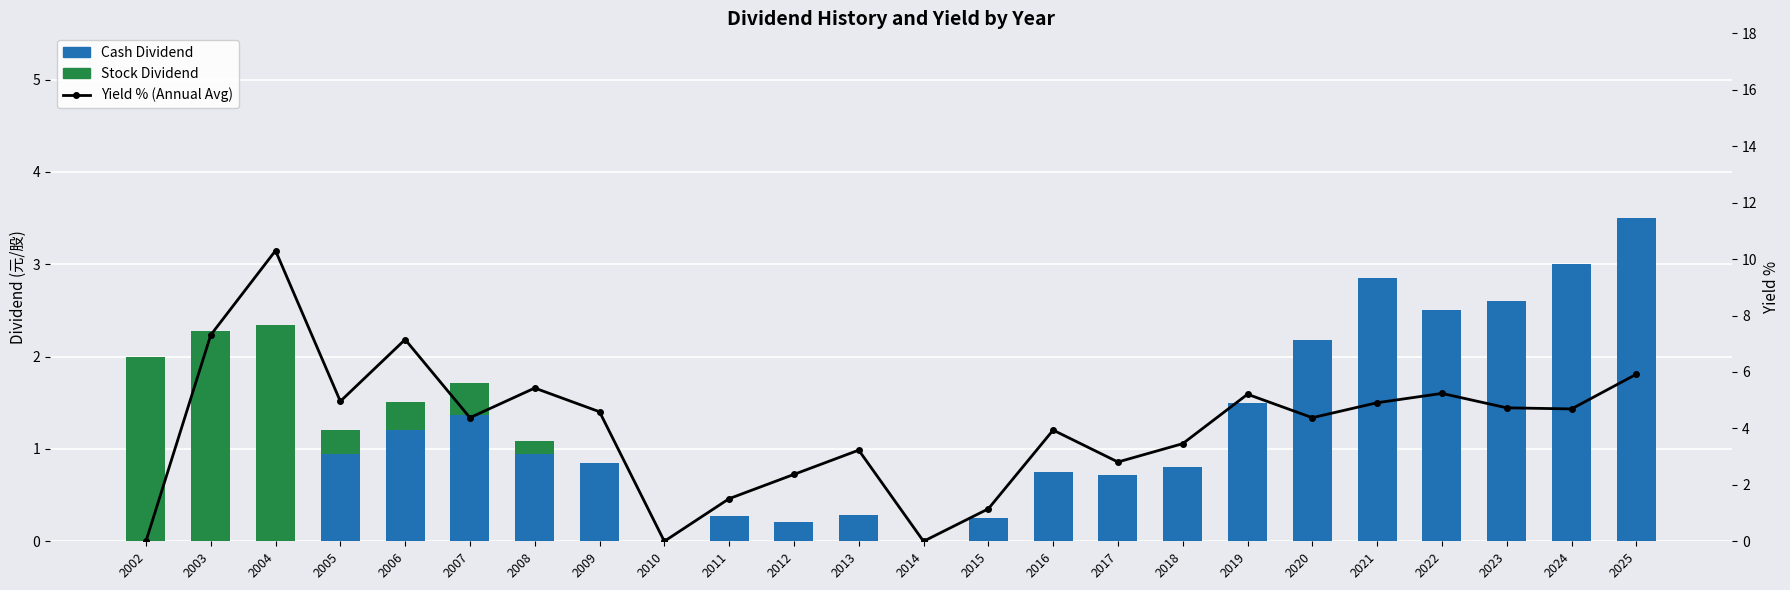

Rank the series by their average value, from highest to lowest.

Yield % (Annual Avg), Cash Dividend, Stock Dividend